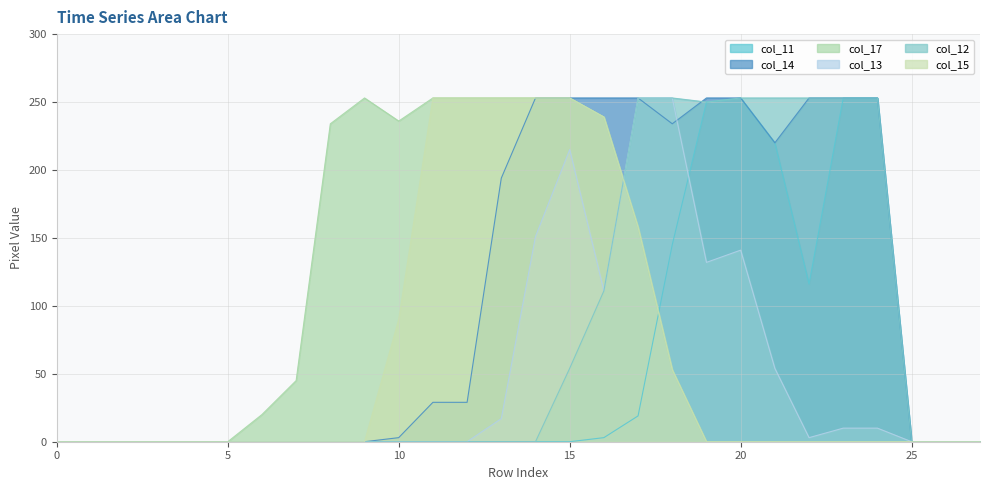

What is the spread (max minus min) of values at 23?

253